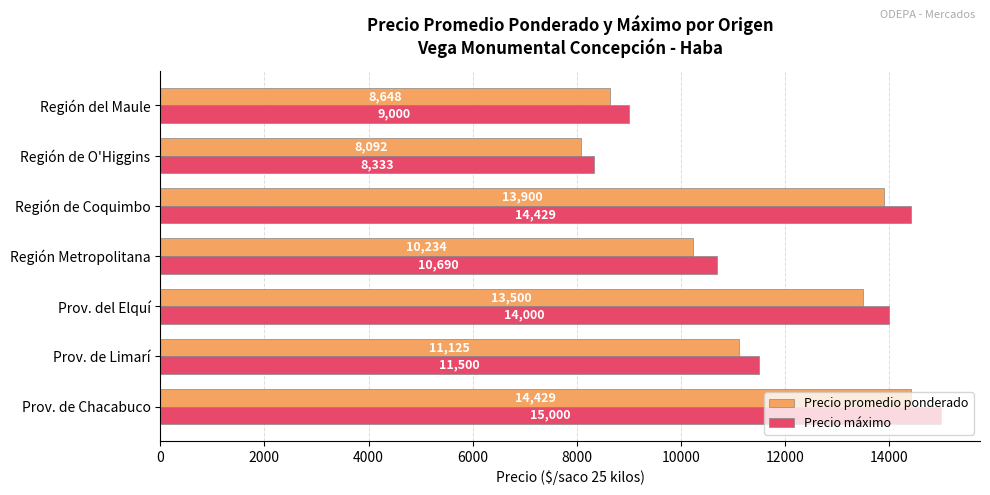

What is the lowest value of the Precio máximo series?

8333